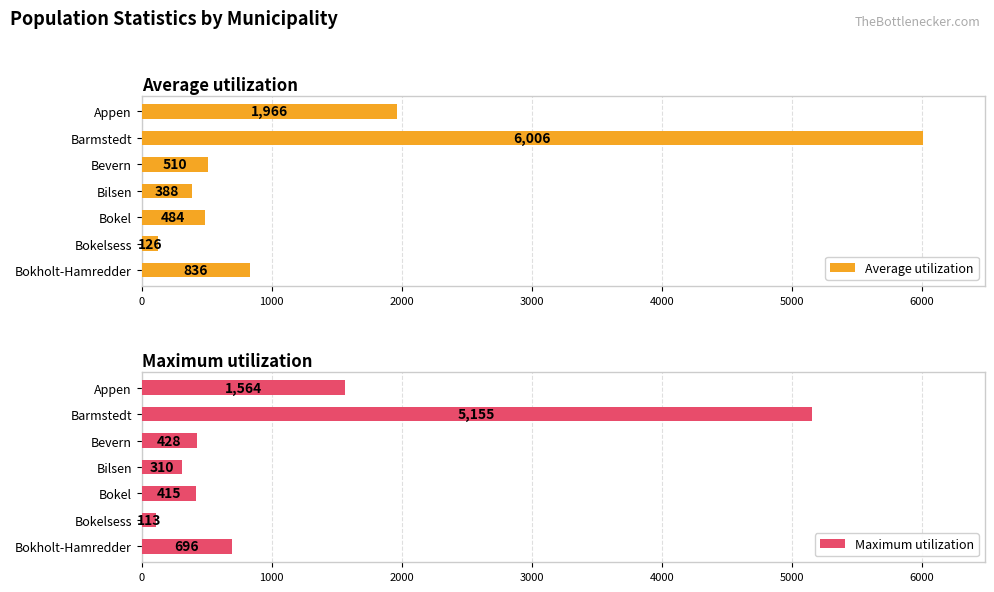

What is the sum of all Average utilization values?

10316